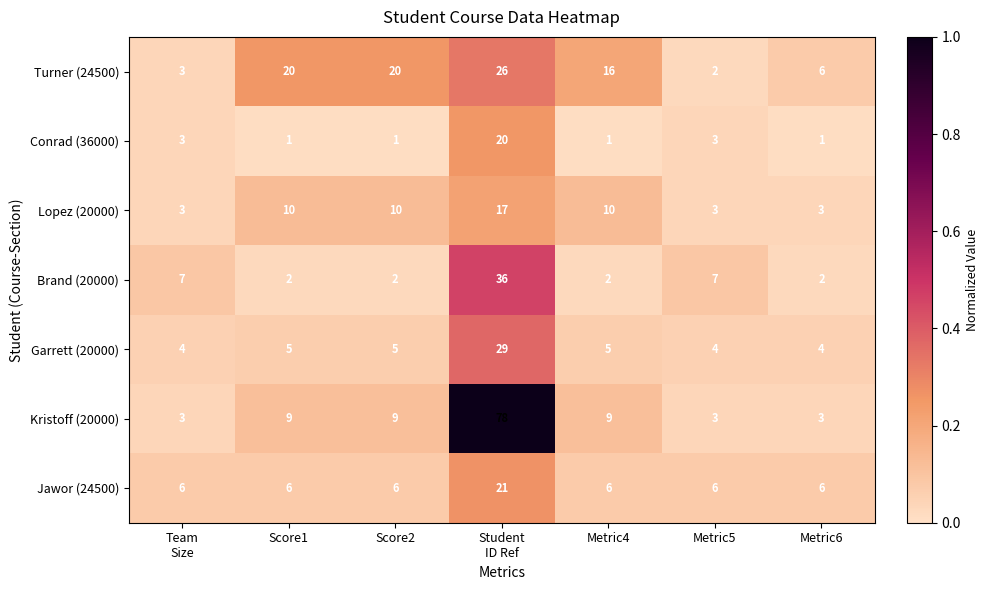

What is the difference between the Turner (24500) values at Metric5 and Score1?

18